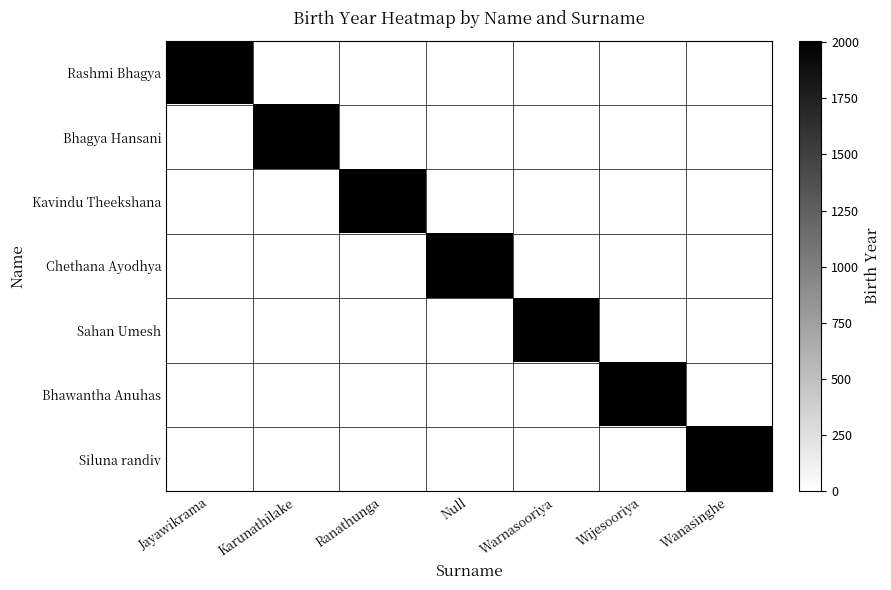

Rank the series at Jayawikrama from highest to lowest value.

Rashmi Bhagya, Bhagya Hansani, Kavindu Theekshana, Chethana Ayodhya, Sahan Umesh, Bhawantha Anuhas, Siluna randiv